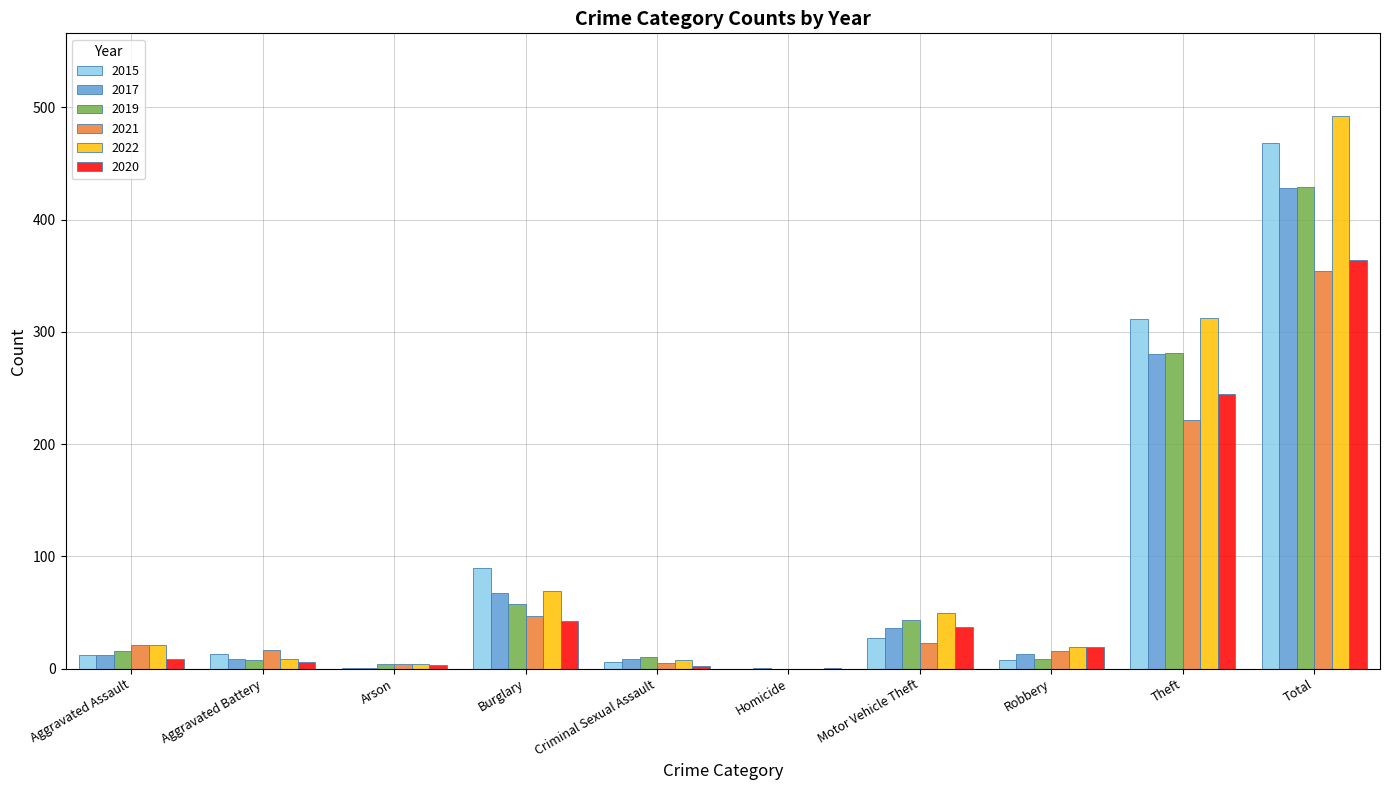

At which label does 2020 first exceed 19?

Burglary